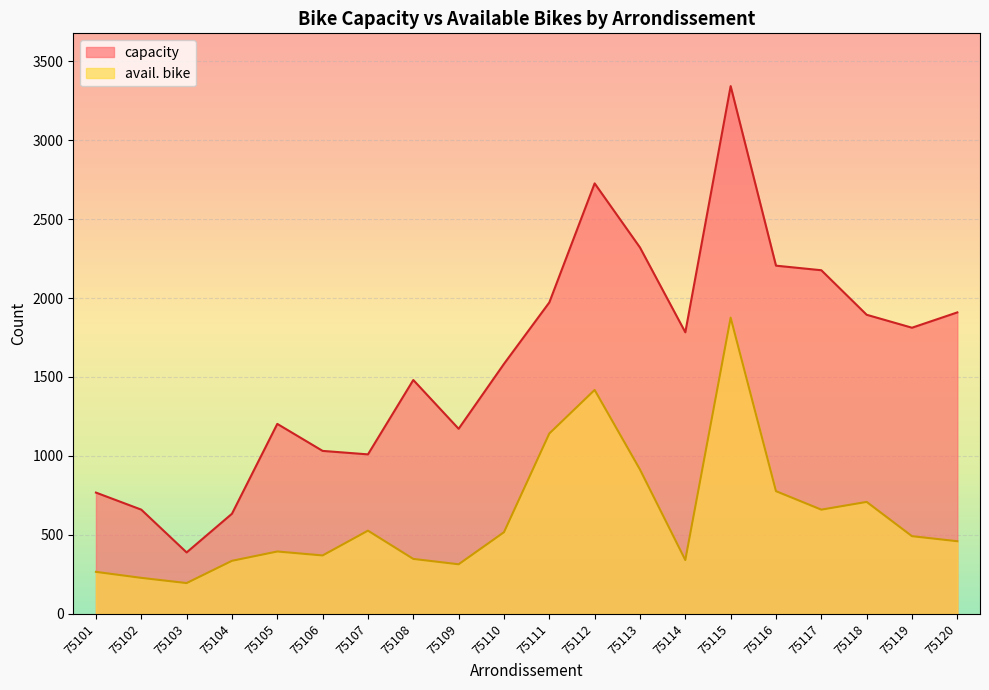

Which series has the widest spread of values?

capacity